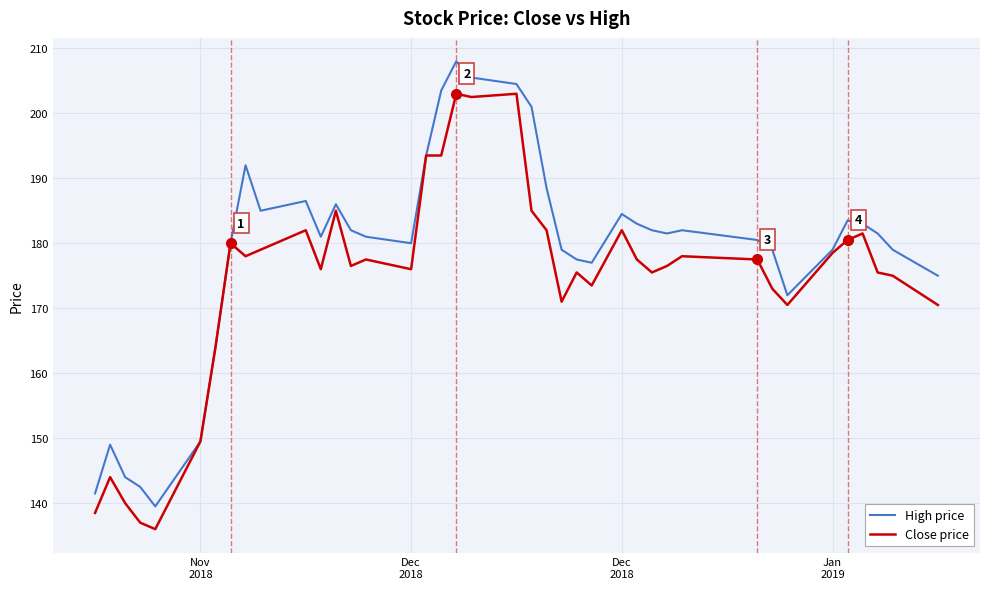

List the series in order of their overall mean, lowest first.

Close price, High price